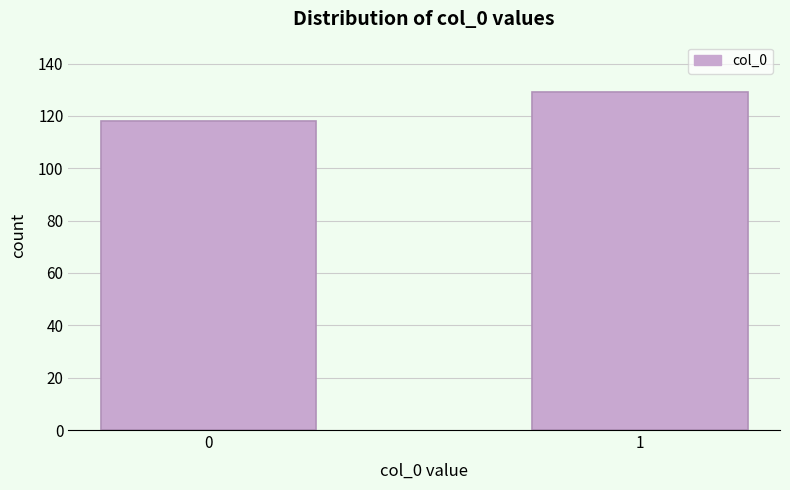

Reading left to right, what are all the values shown in this chart?

0=118	1=129